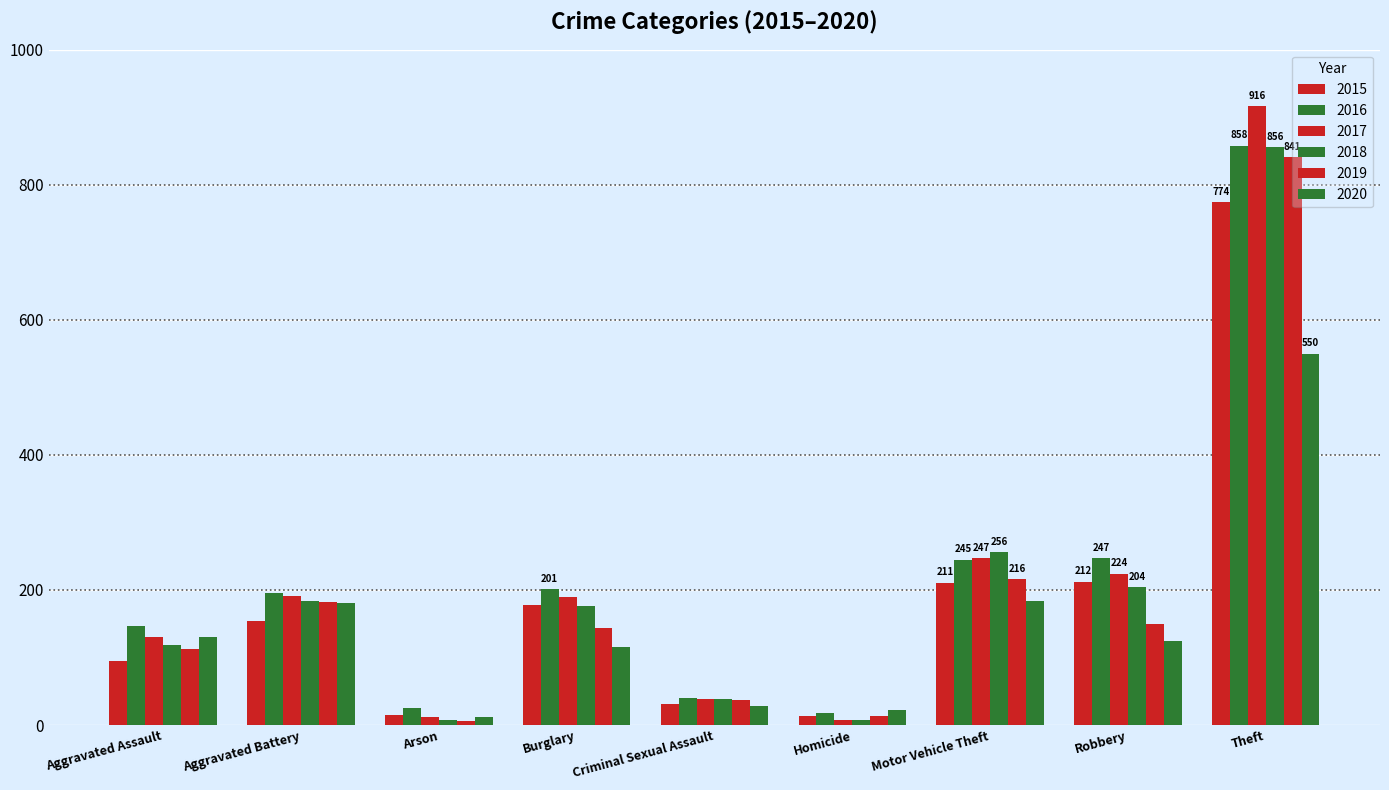

At which category does the chart reach its minimum across all series?

Arson